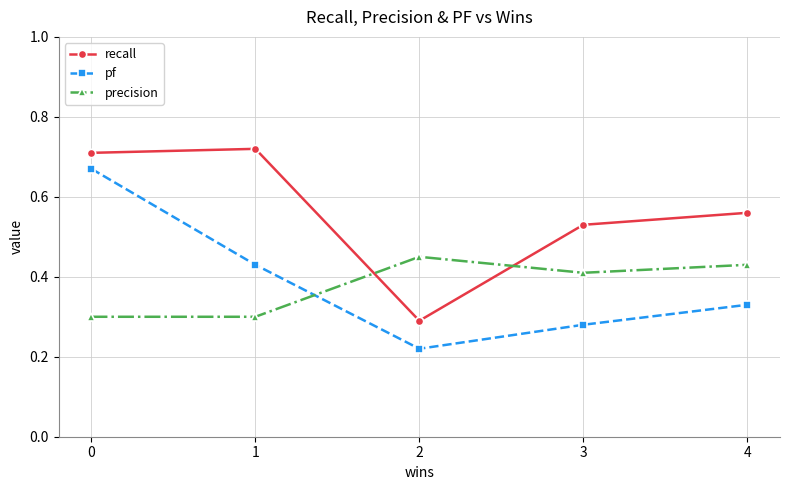

List the series in order of their peak value, lowest first.

precision, pf, recall